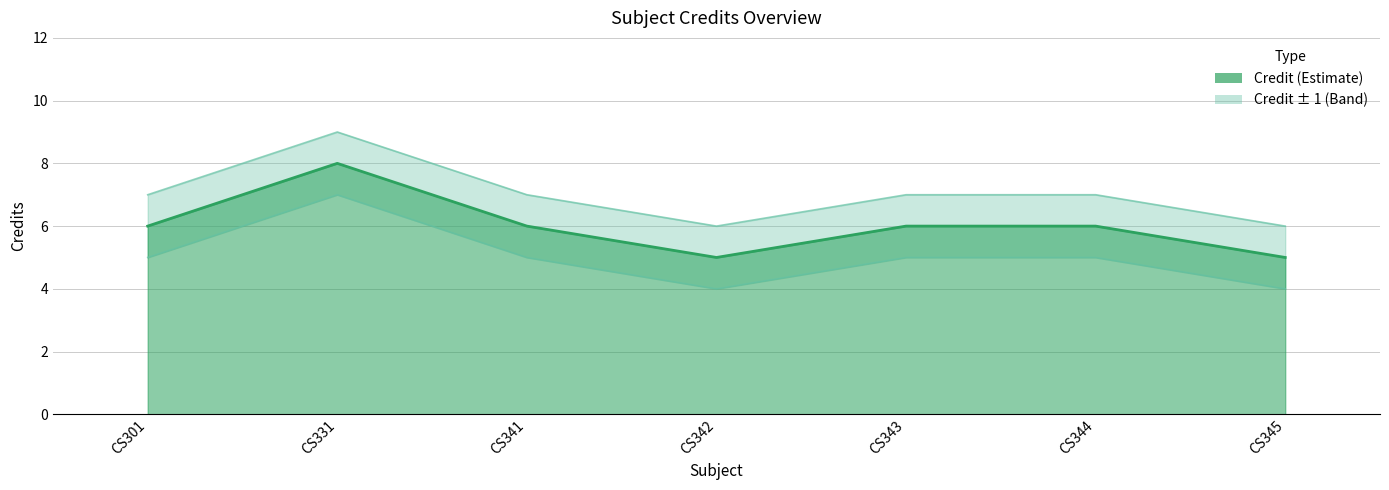

Rank the categories by Credit_lower value from highest to lowest.

CS331, CS301, CS341, CS343, CS344, CS342, CS345